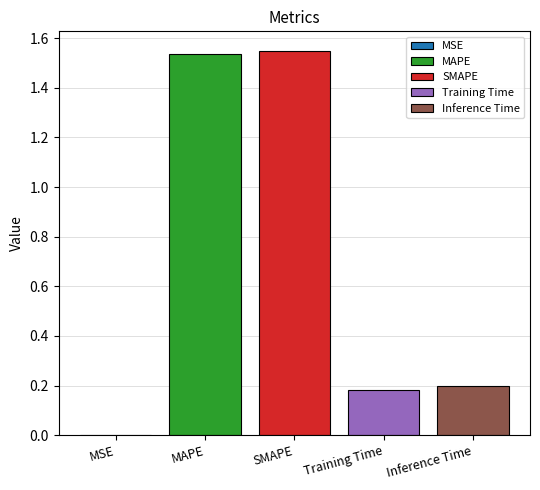

Is it true that MAPE equals 0.9 at SMAPE?

False